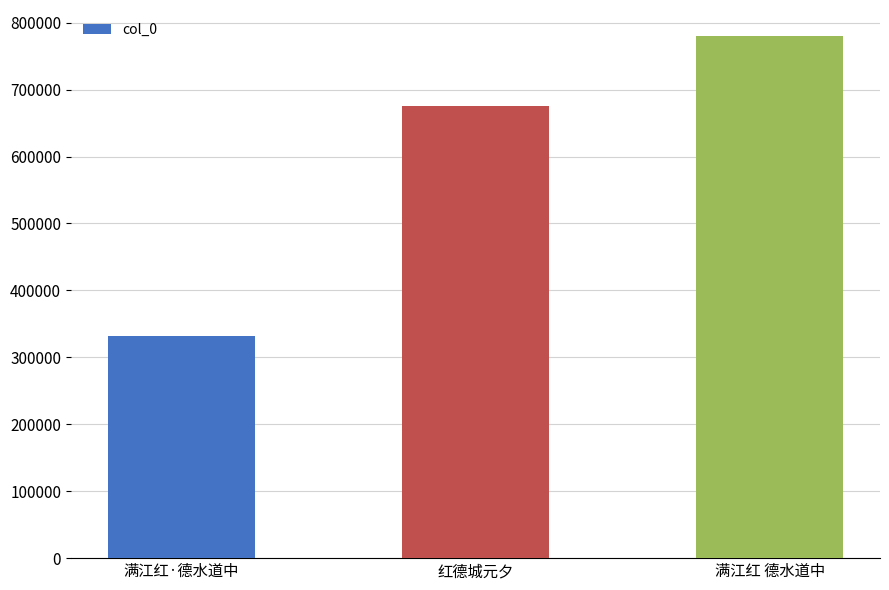

What is the label of the 3rd bar from the right?

满江红·德水道中